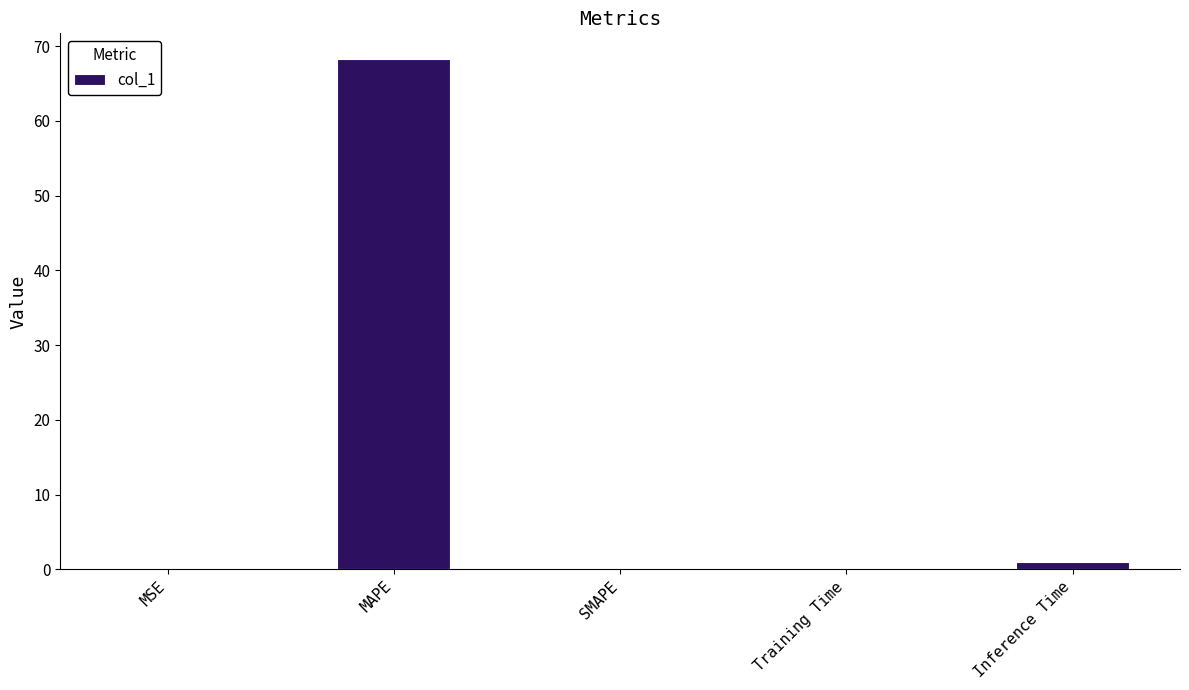

What is the sum of the values at MAPE and MSE?

68.3